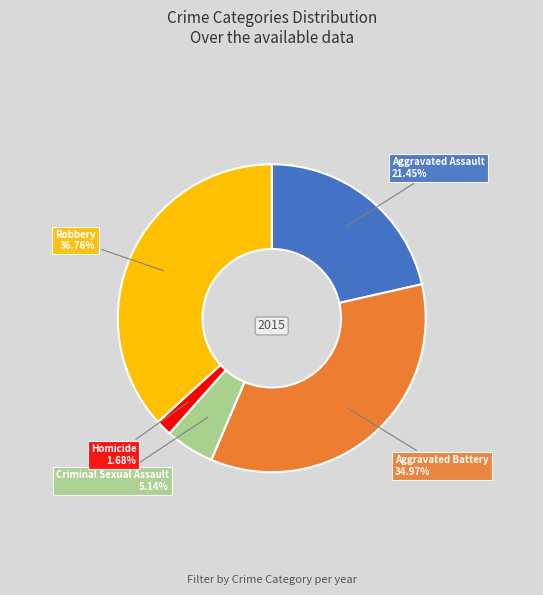

True or false: Aggravated Assault accounts for 11% of the total.

False